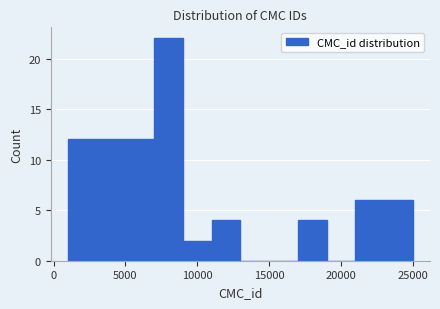

Reading left to right, transcribe this chart: for each bar, give the range it covers on the x-axis and its height. The values are not printed on the chart, so give them approximately, as read against the axis.

1000 to 3000: 12
3000 to 5000: 12
5000 to 7000: 12
7000 to 9000: 22
9000 to 11000: 2
11000 to 13000: 4
13000 to 15000: 0
15000 to 17000: 0
17000 to 19000: 4
19000 to 21000: 0
21000 to 23000: 6
23000 to 25000: 6